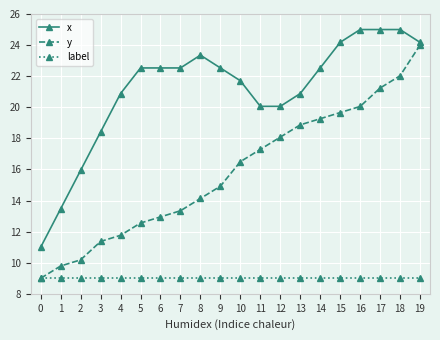

What is the minimum value for label?

9.0